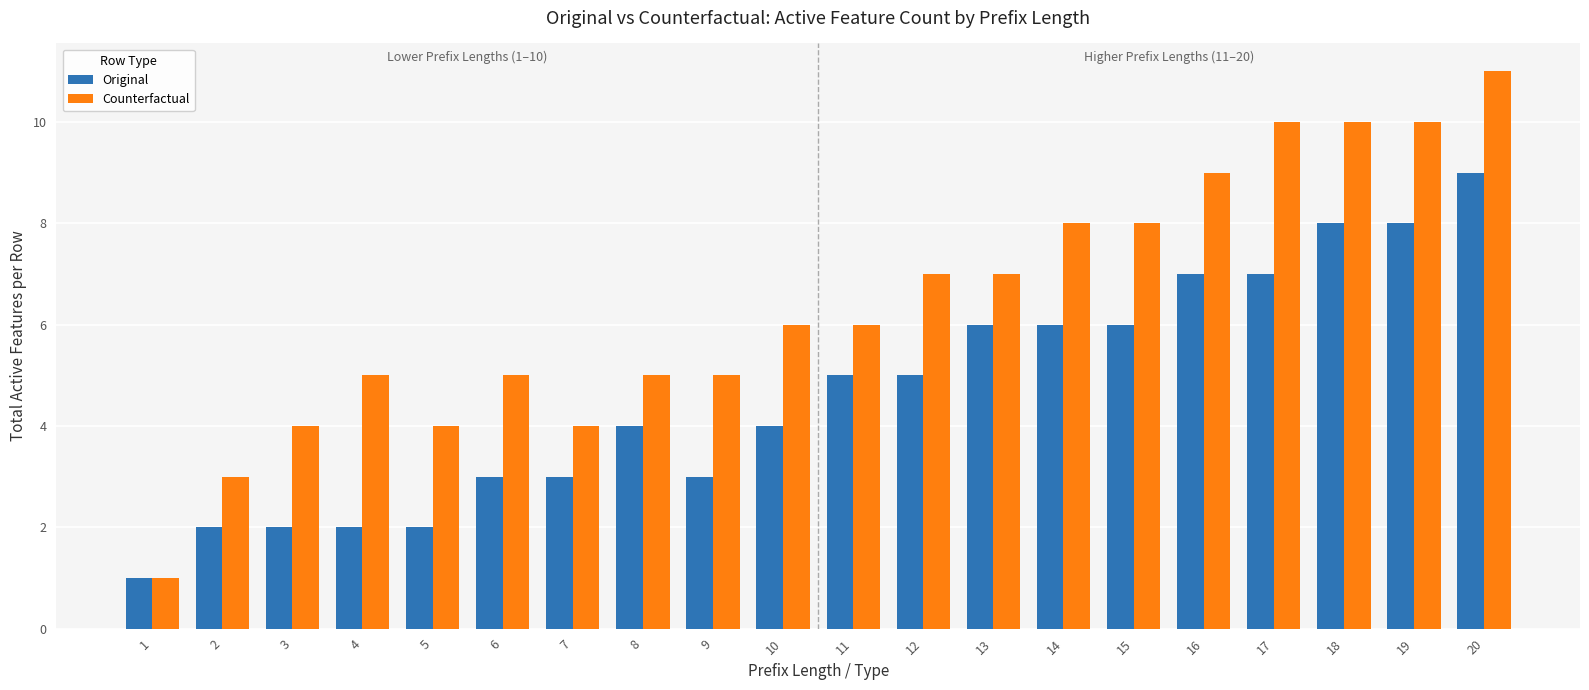

List the series in order of their peak value, lowest first.

Original, Counterfactual